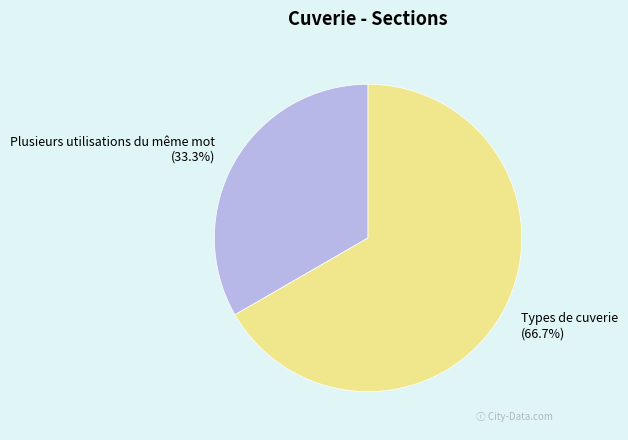

To the nearest percent, what percentage of the pie is Plusieurs utilisations du même mot?

33%